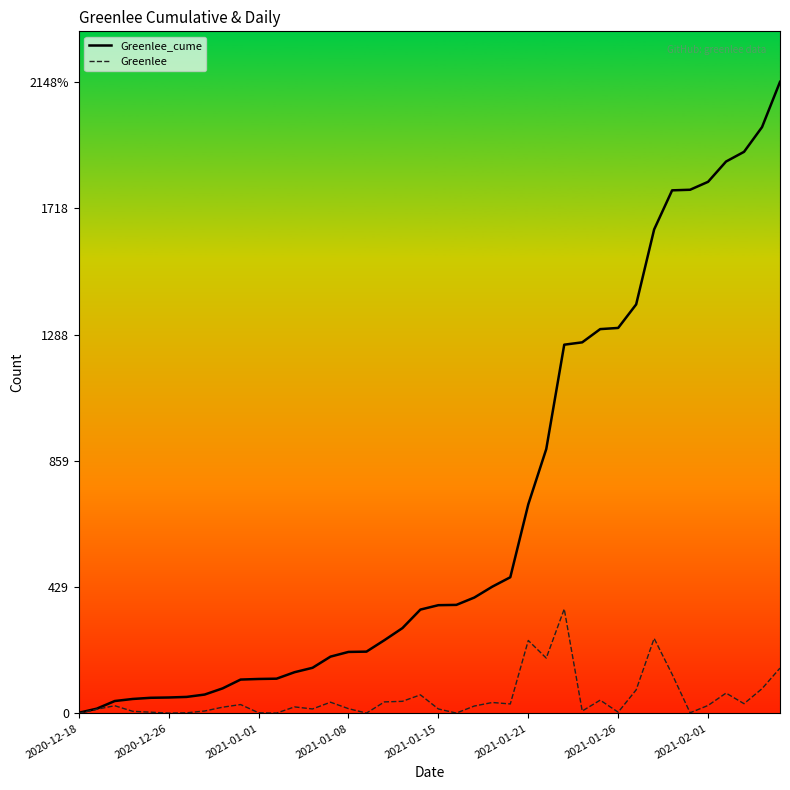

Does the chart display data point markers on the line(s)?

No